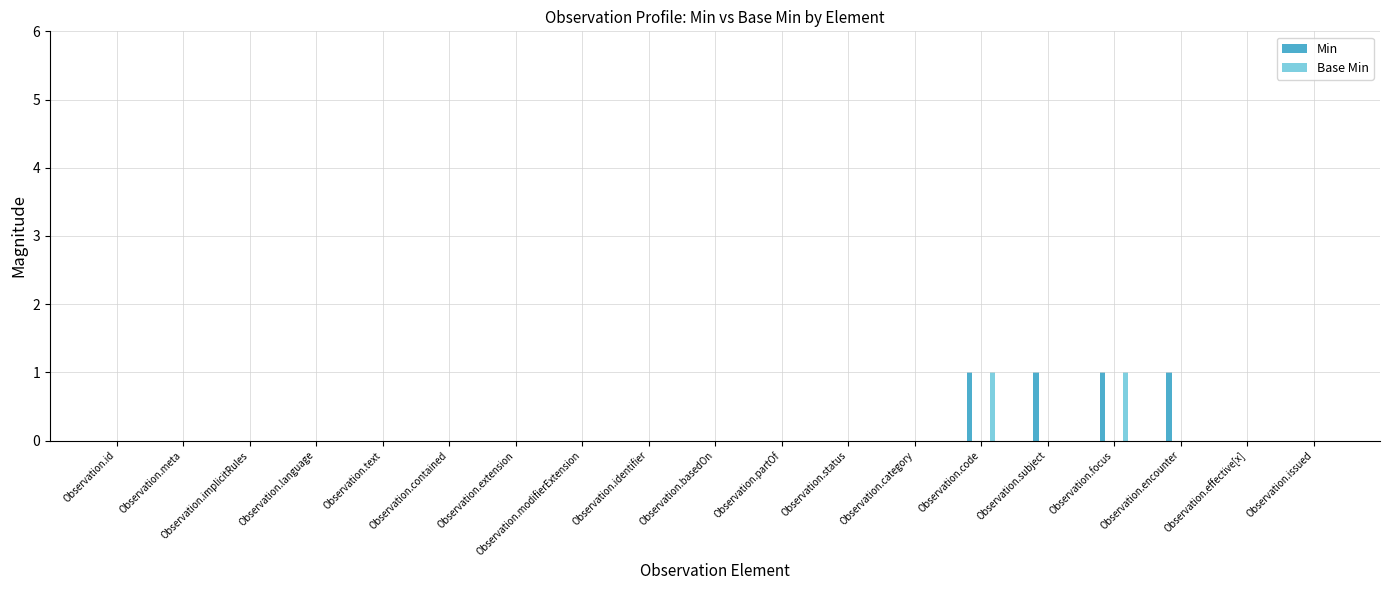

Which series changed the most between Observation.basedOn and Observation.focus?

Min